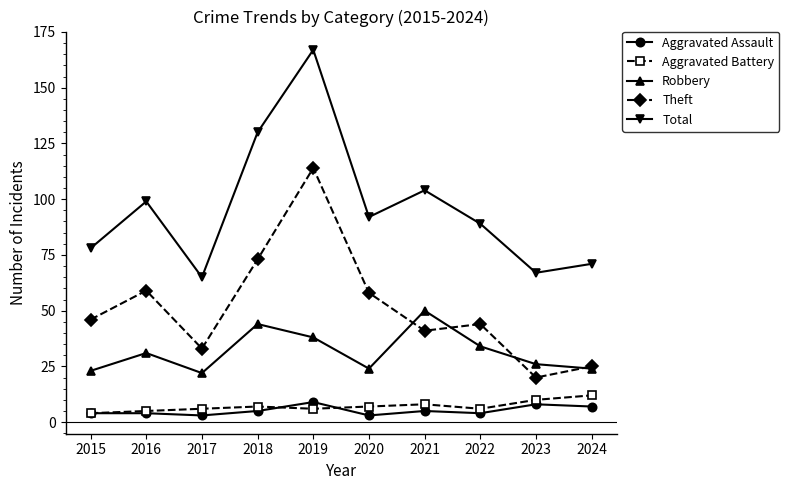

How many lines are shown in the chart?

5